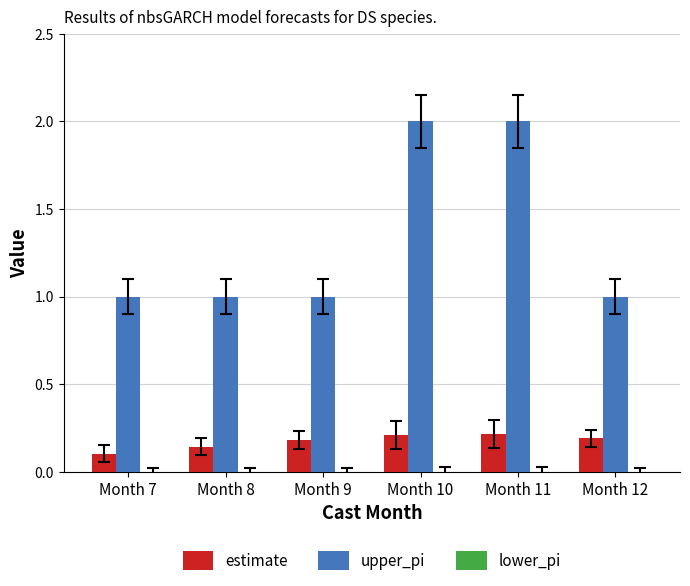

Which series has the largest range (max minus min)?

upper_pi